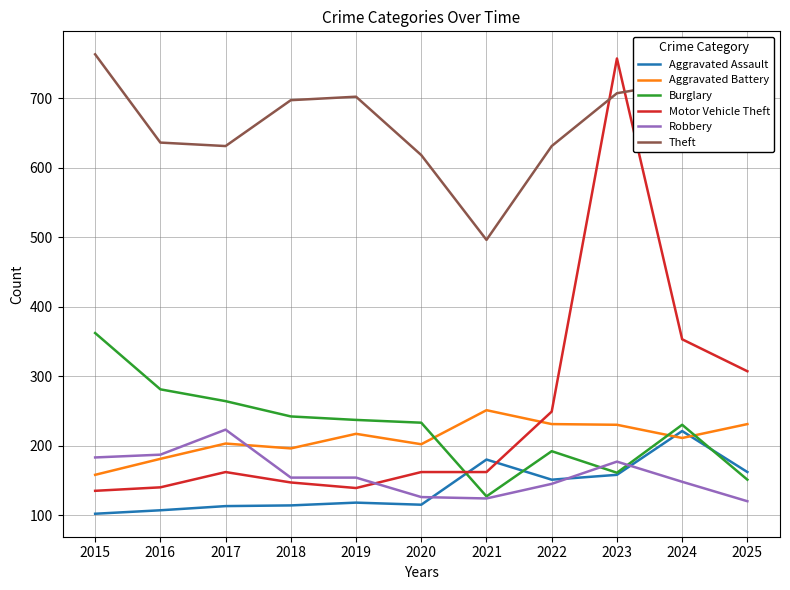

What is the average value of the Motor Vehicle Theft series?

247